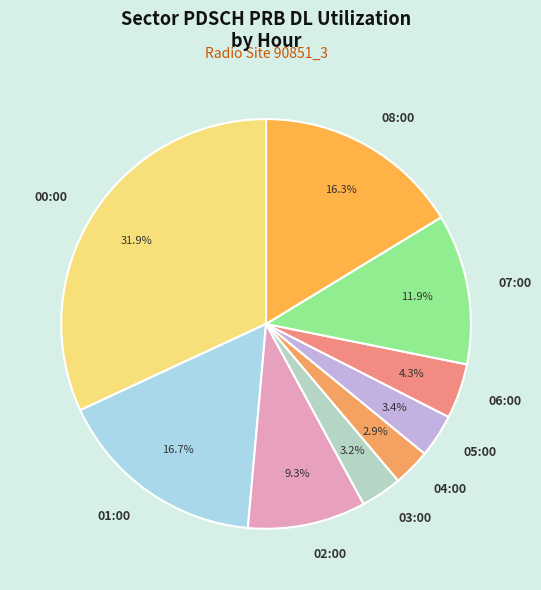

Count the number of slices in the pie.

9